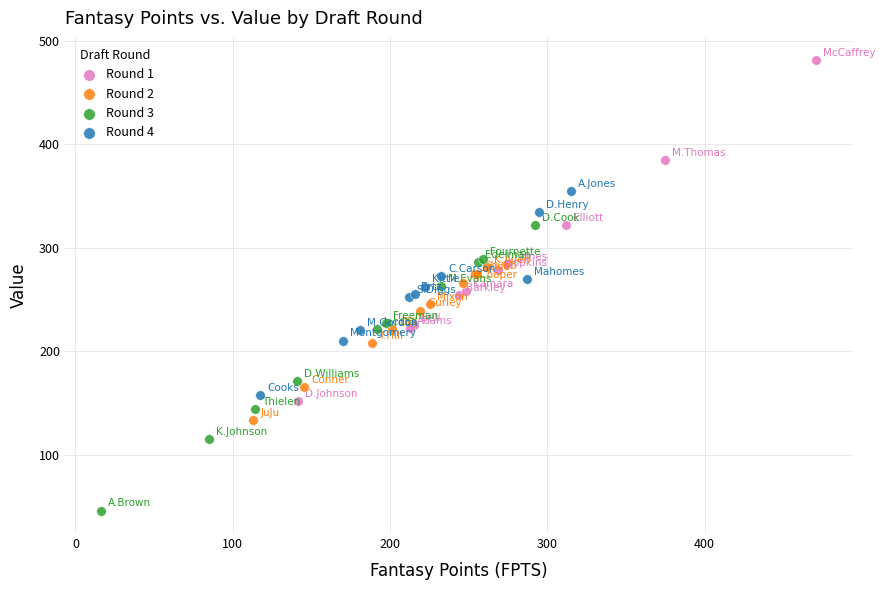

Which series reaches the maximum Y coordinate?

Round 1